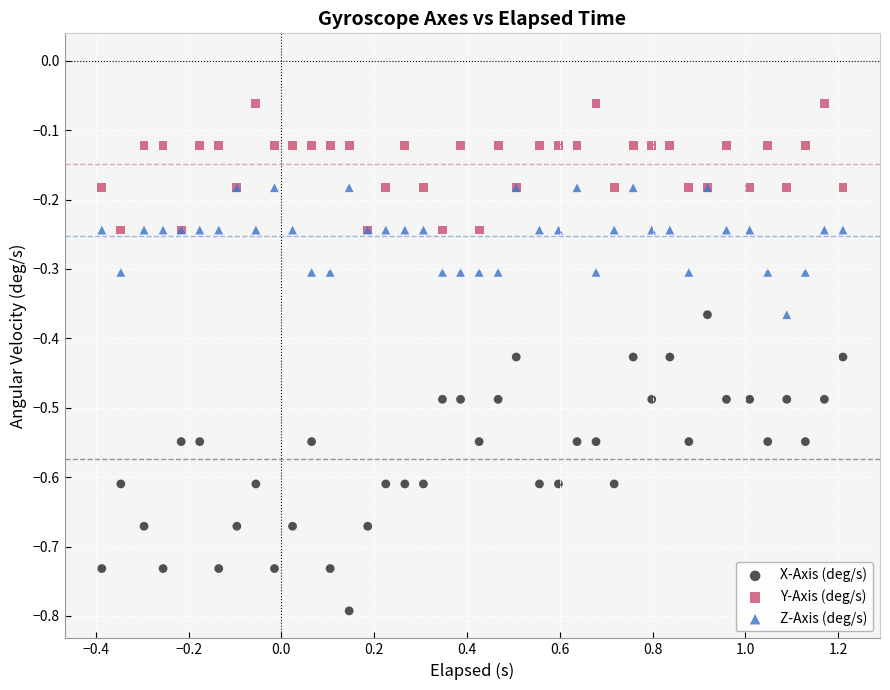

What are all the series names shown in the legend?

X-Axis (deg/s), Y-Axis (deg/s), Z-Axis (deg/s)